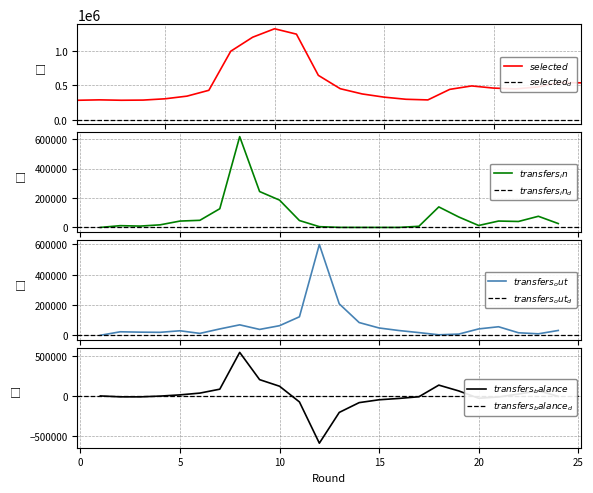

At how many categories does at least one series exceed -471732?

24